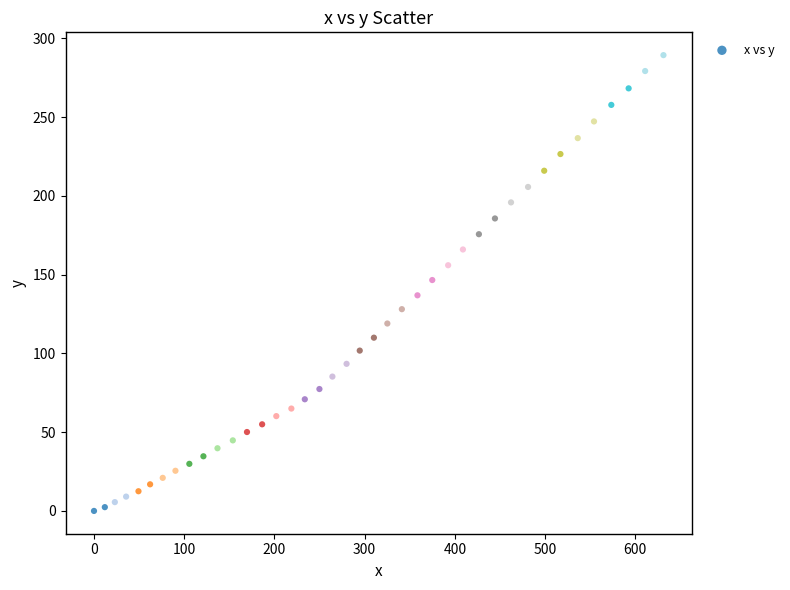

What is the range of Y values (max minus min)?

289.4